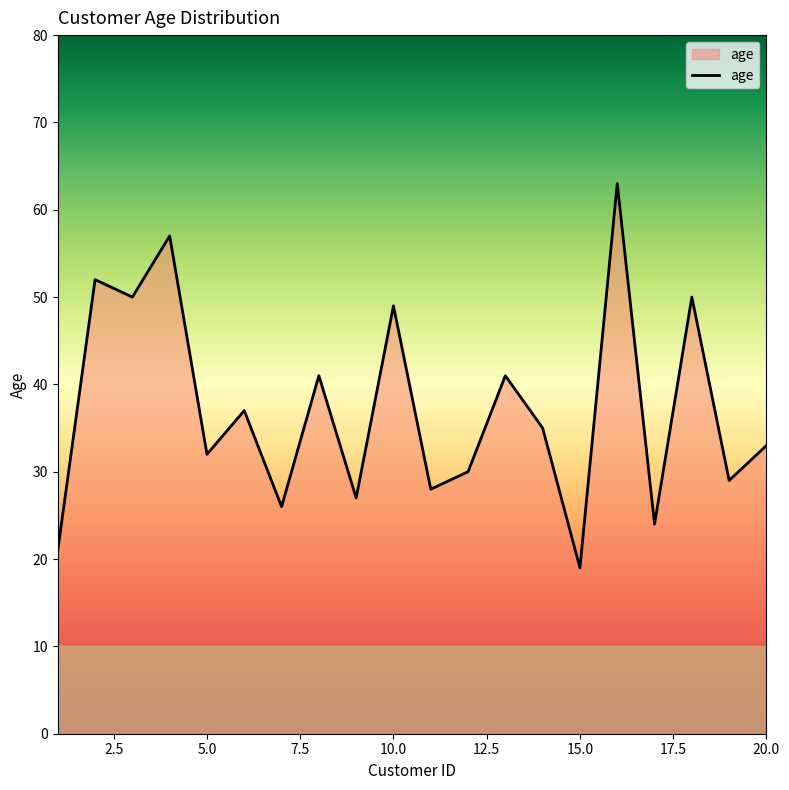

What is the greatest value displayed?

63